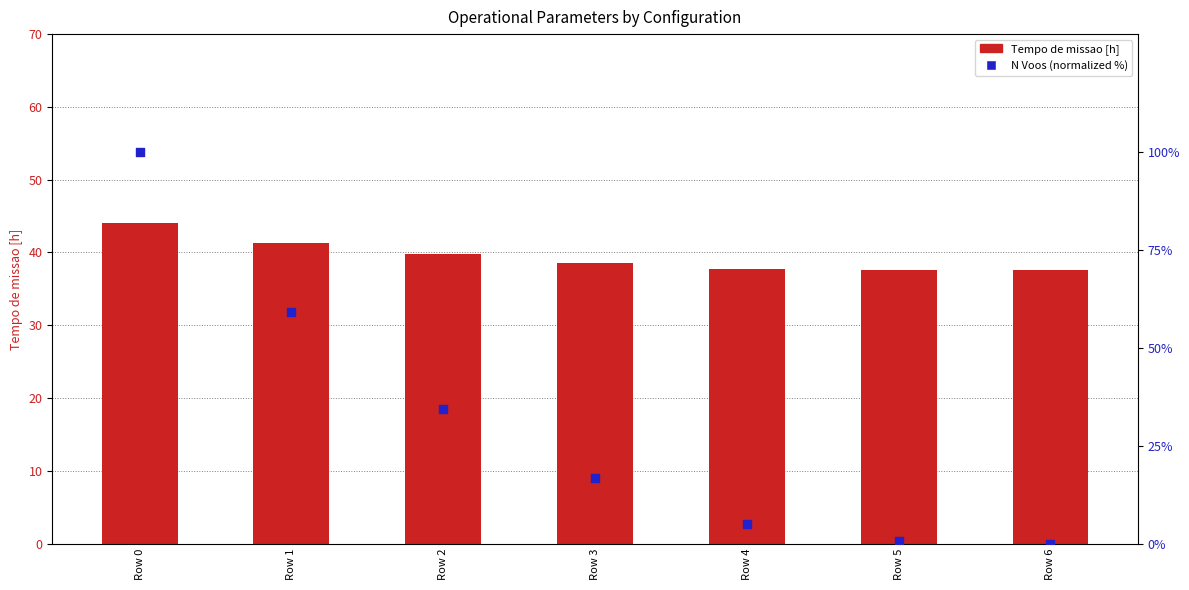

Which series has the largest Y range (max minus min)?

N Voos (normalized %)